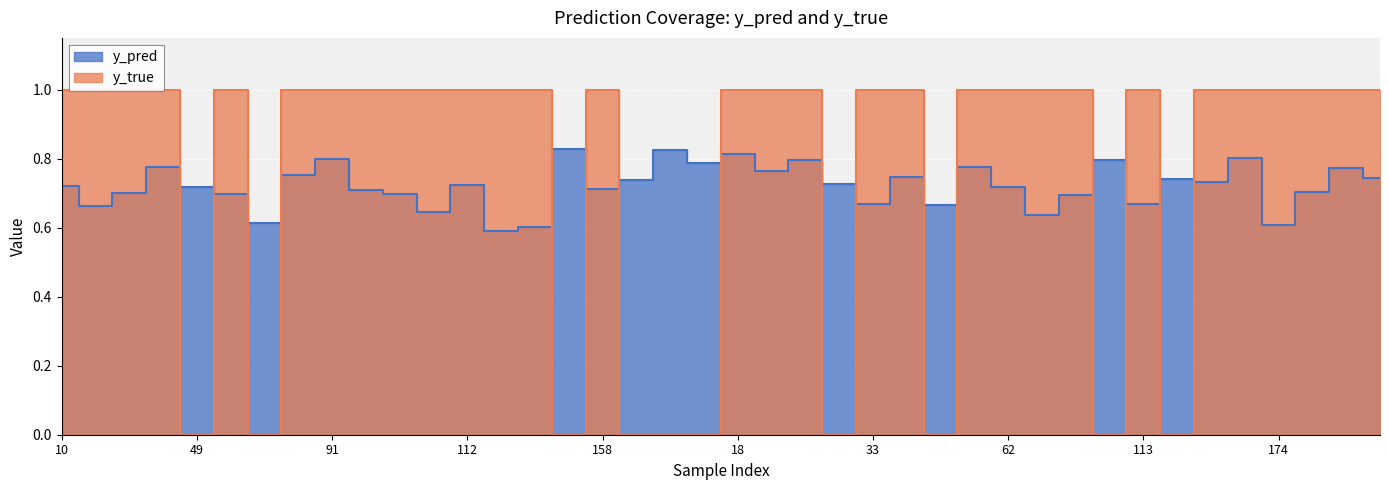

What is the total value across all series at 28?

1.8